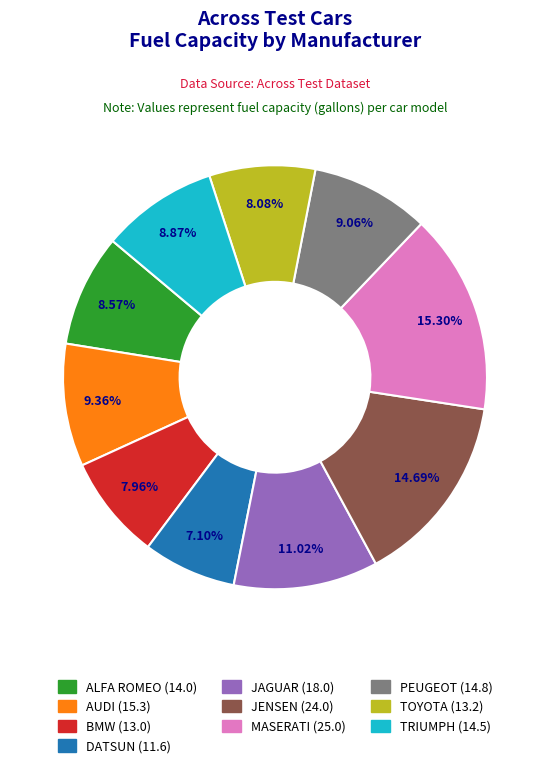

How many segments does this pie chart have?

10